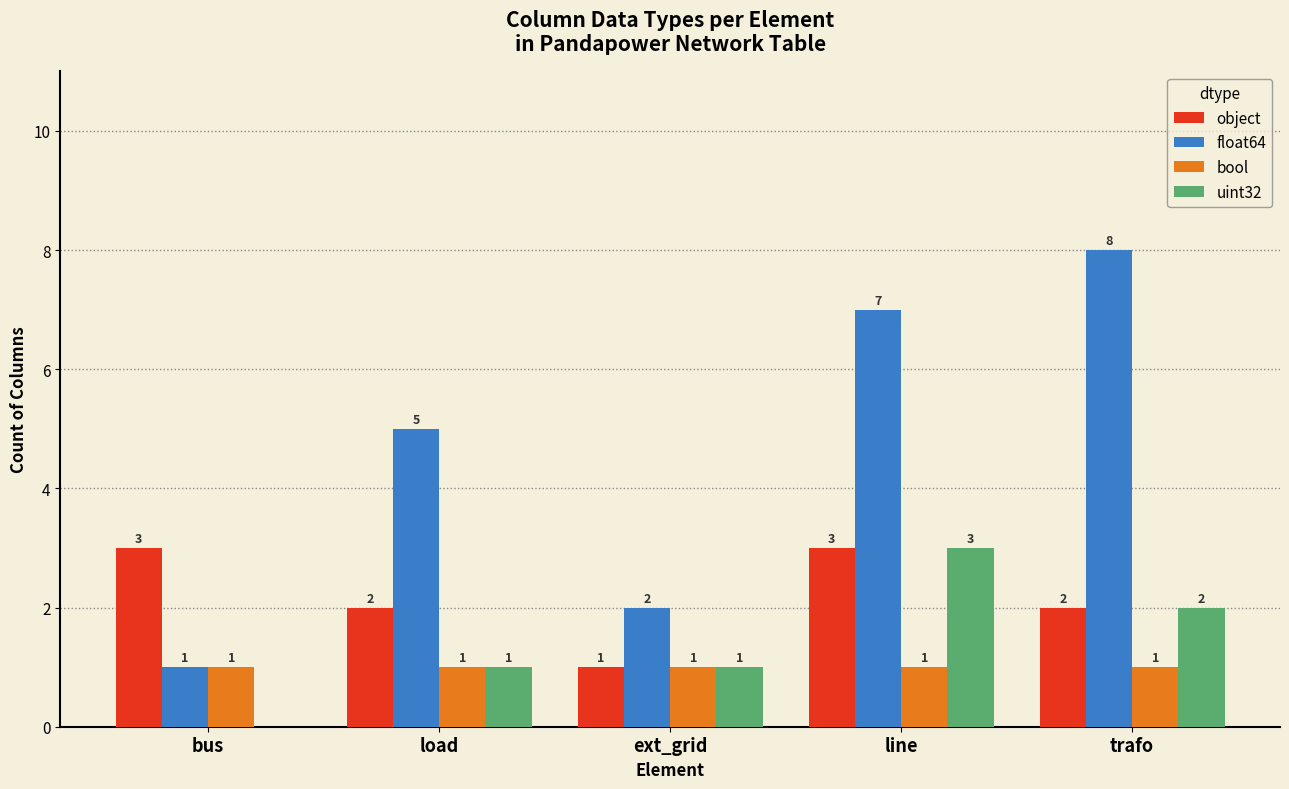

Reading left to right, extract all data points from this chart.

object: 3	2	1	3	2
float64: 1	5	2	7	8
bool: 1	1	1	1	1
uint32: 0	1	1	3	2